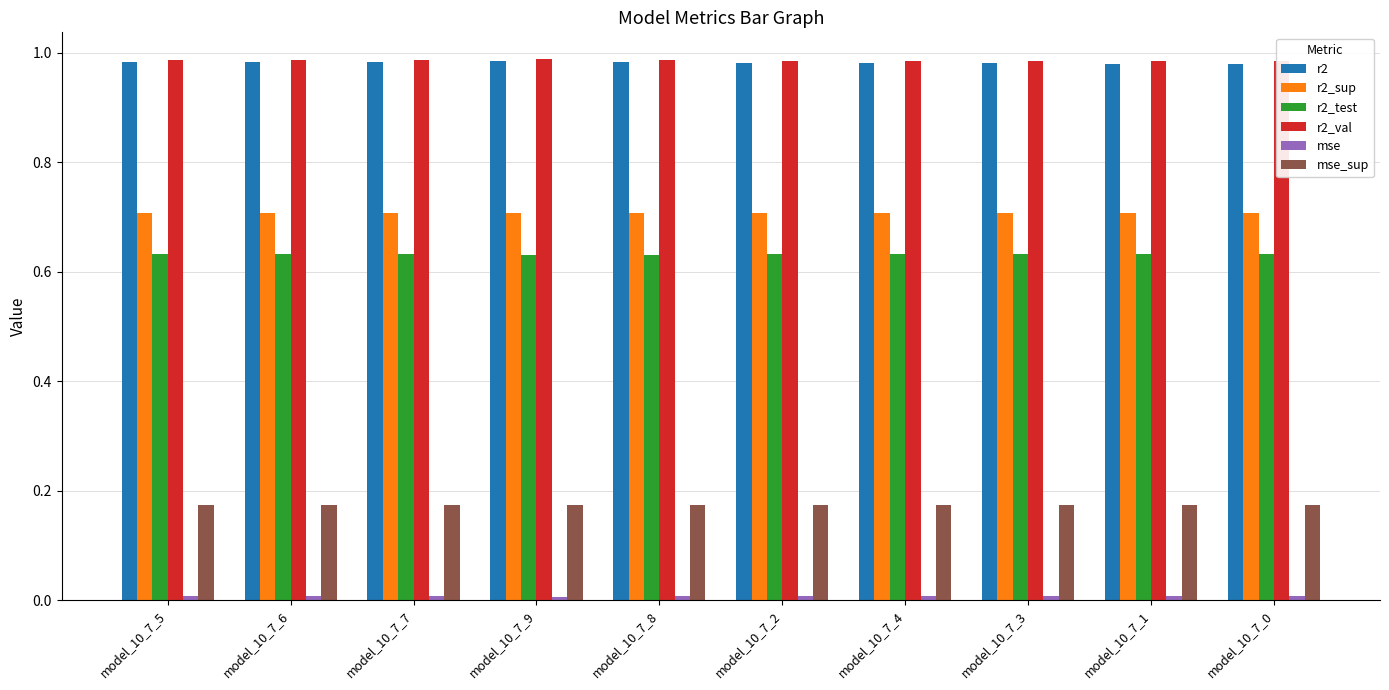

How many data points does each series have?

10